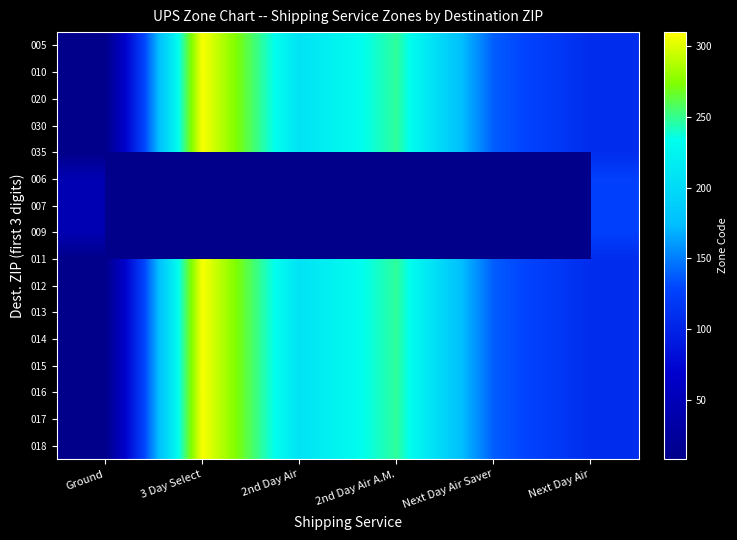

Rank the series at 3 Day Select from highest to lowest value.

005, 010, 020, 030, 035, 006, 007, 009, 011, 012, 013, 014, 015, 016, 017, 018